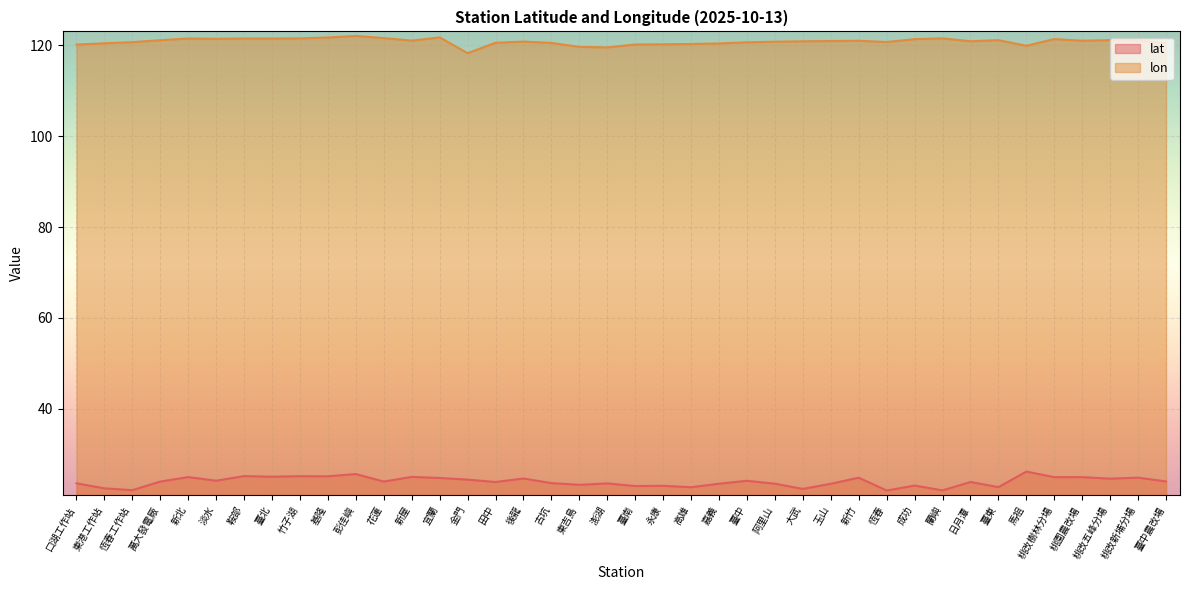

True or false: lat has more than 2 points higher than both neighbors.

True